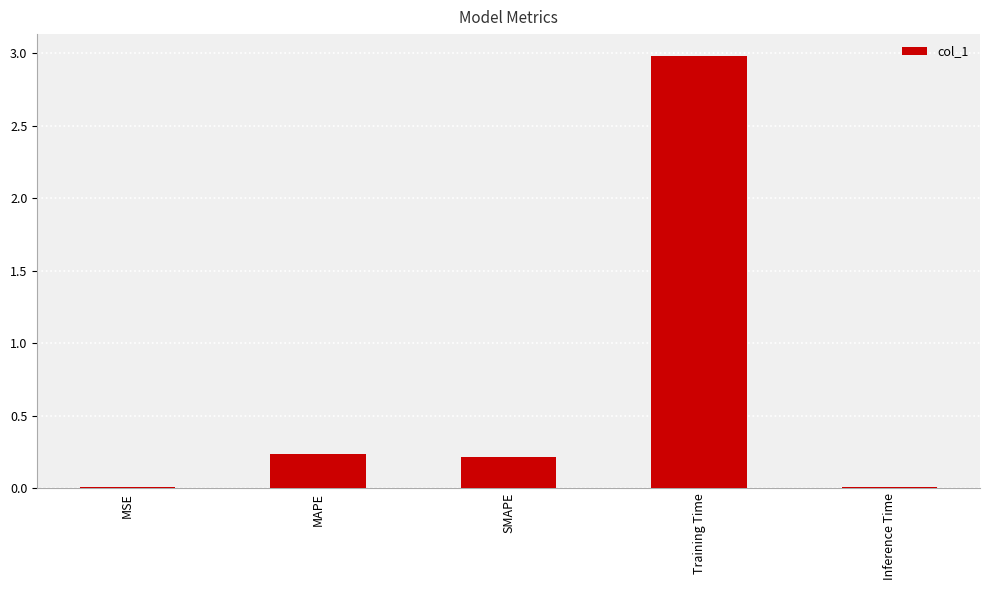

What is the approximate value at Training Time?

3.0